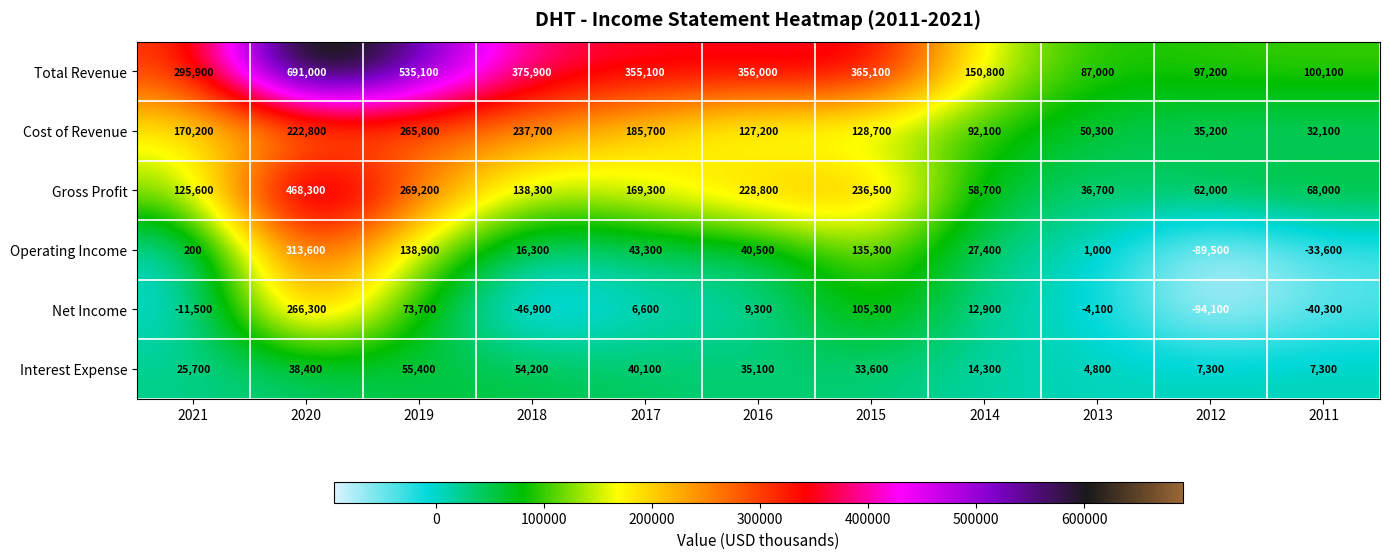

Which series changed the most between 2019 and 2013?

Total Revenue